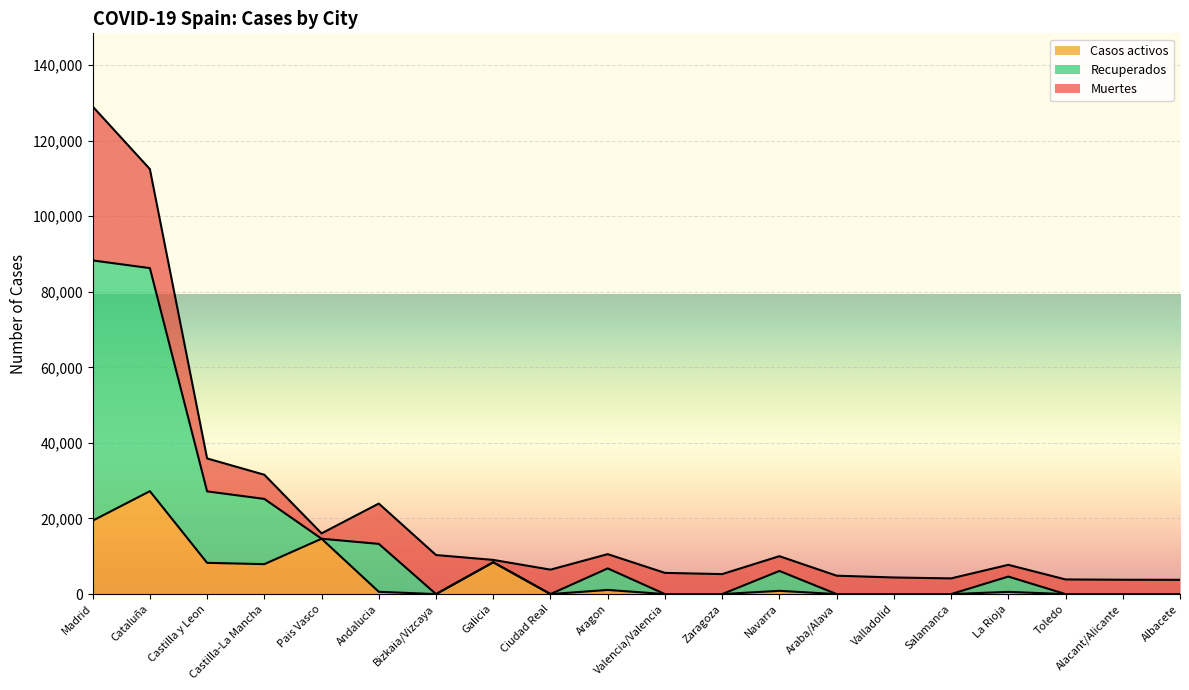

At which category is the sum across all series the highest?

Madrid